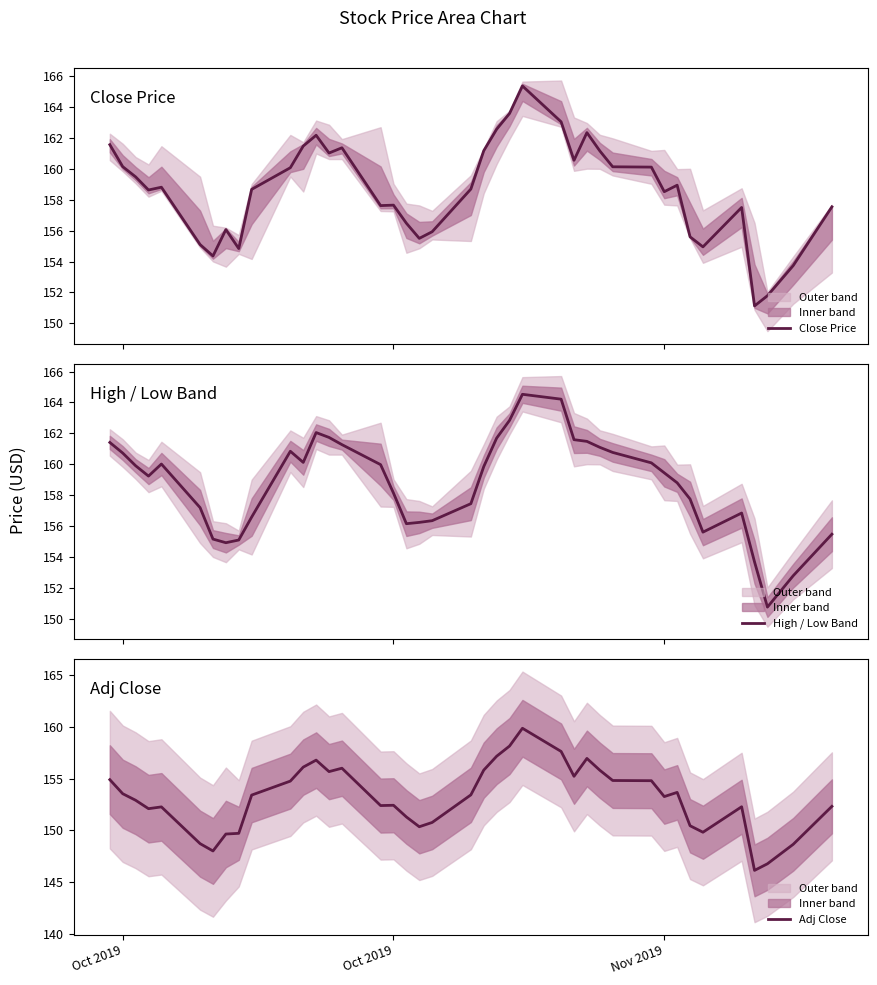

What is the minimum value for Close Price?

151.1